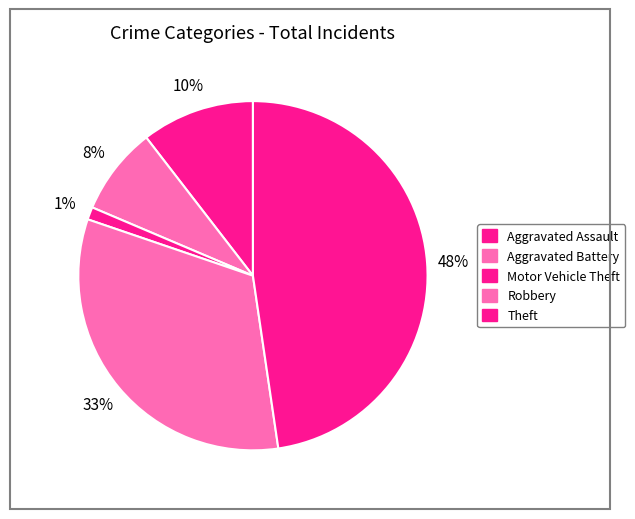

To the nearest percent, what percentage of the pie is Motor Vehicle Theft?

1%